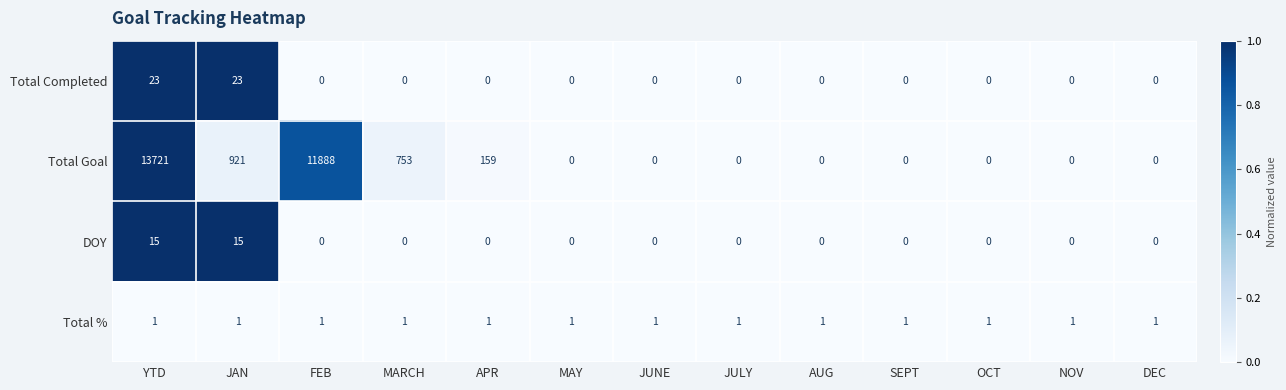

What is the greatest value displayed?

13721